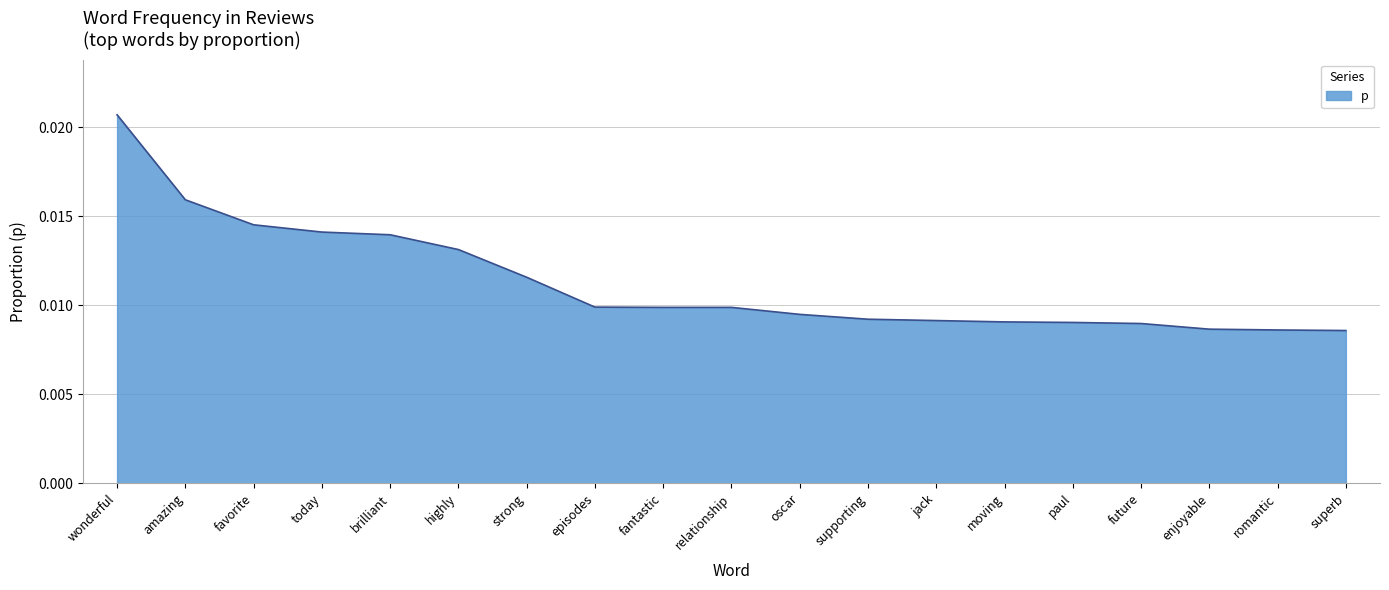

How many categories are shown in the chart?

19